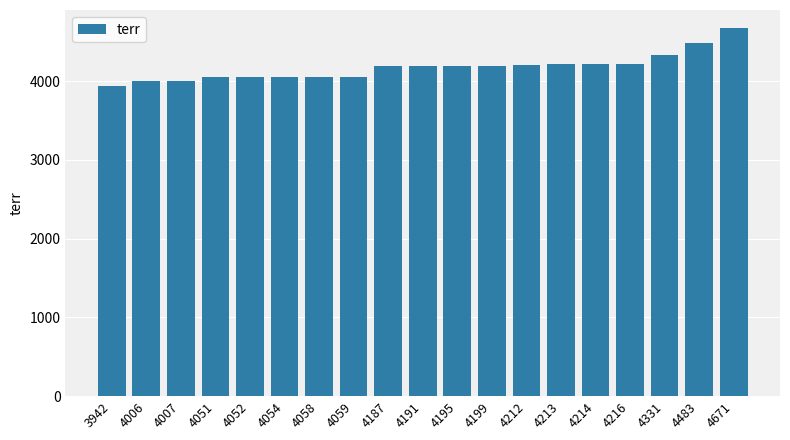

Which label corresponds to the smallest value in the chart?

3942